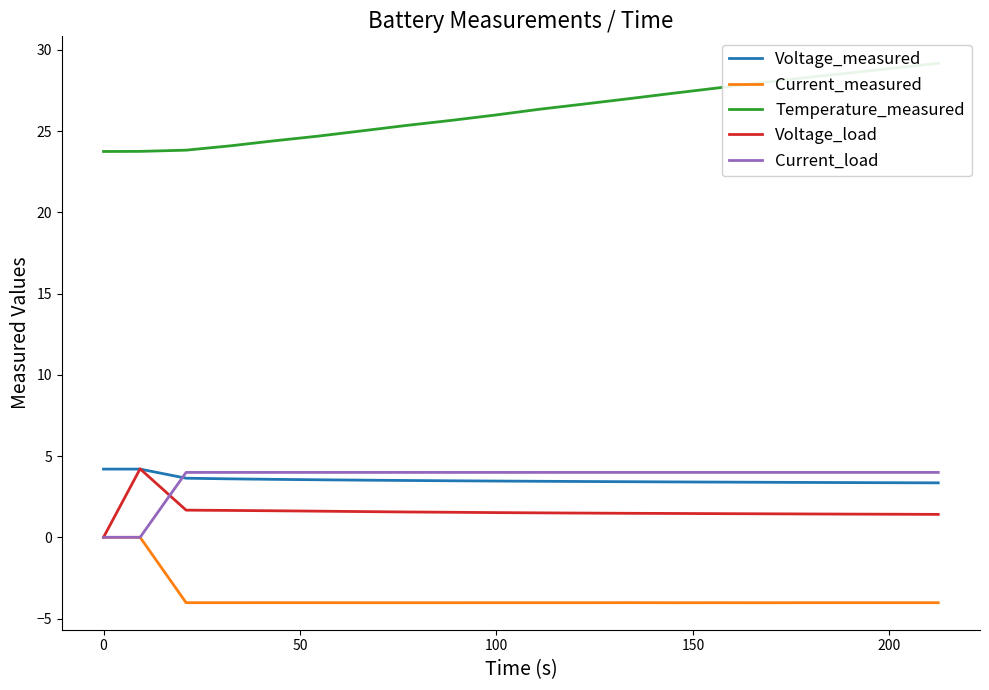

How many values in the Voltage_load series are below 1?

1